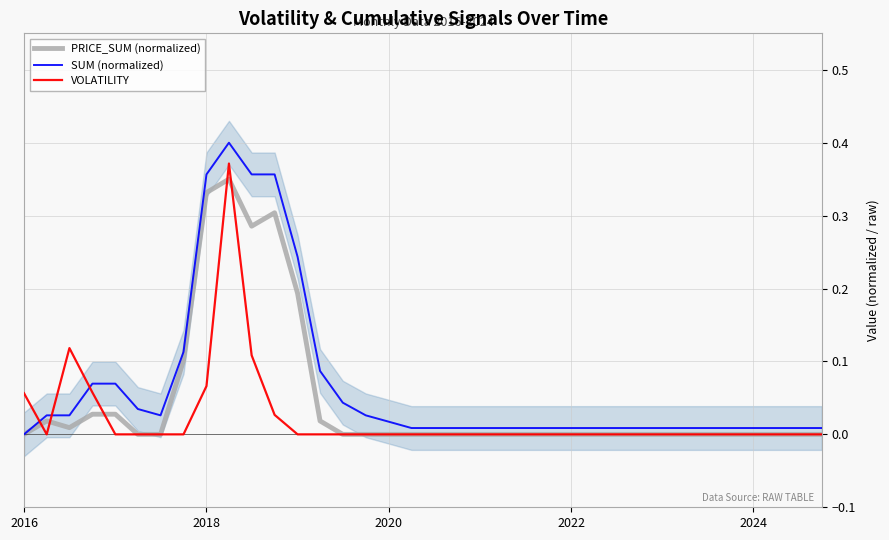

True or false: PRICE_SUM (normalized) and VOLATILITY cross at least once.

True